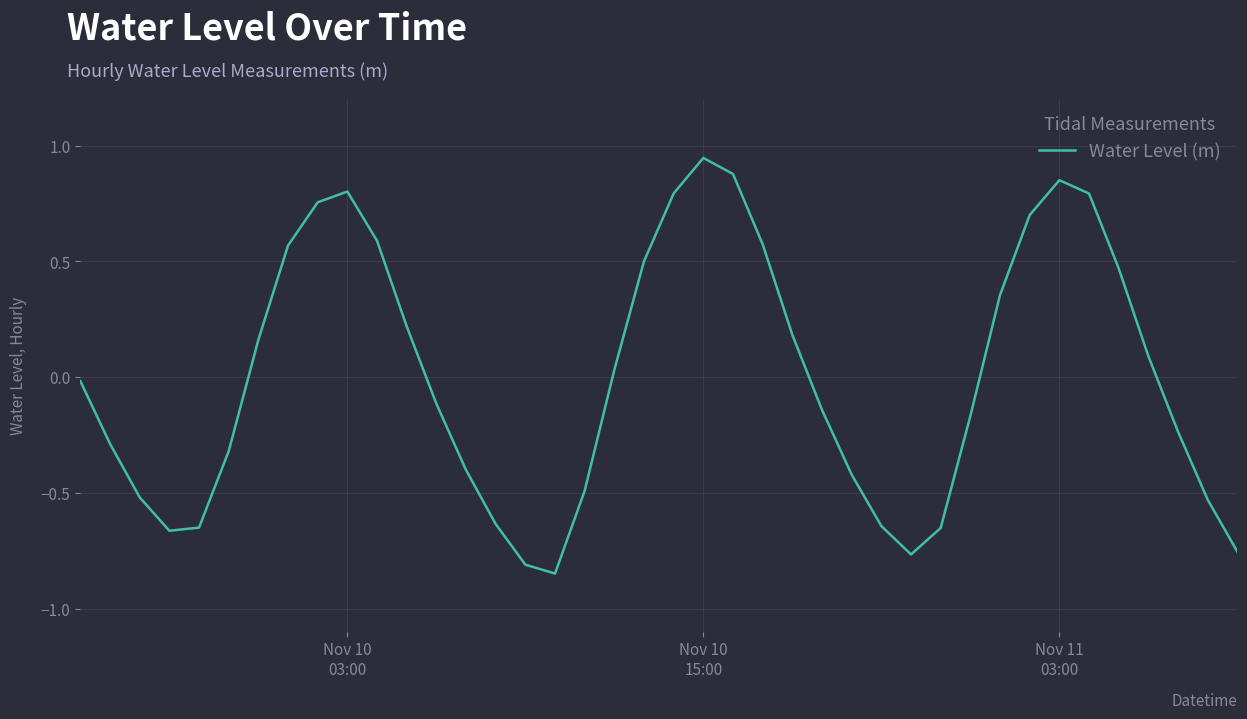

What is the difference between the maximum and minimum values?

1.8